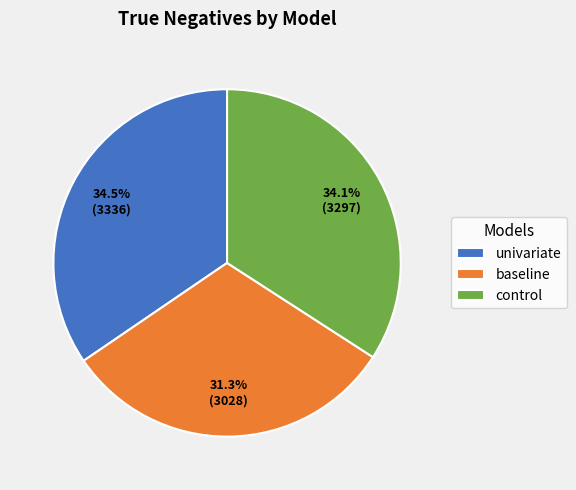

The control slice represents 34% of the pie. True or false?

True